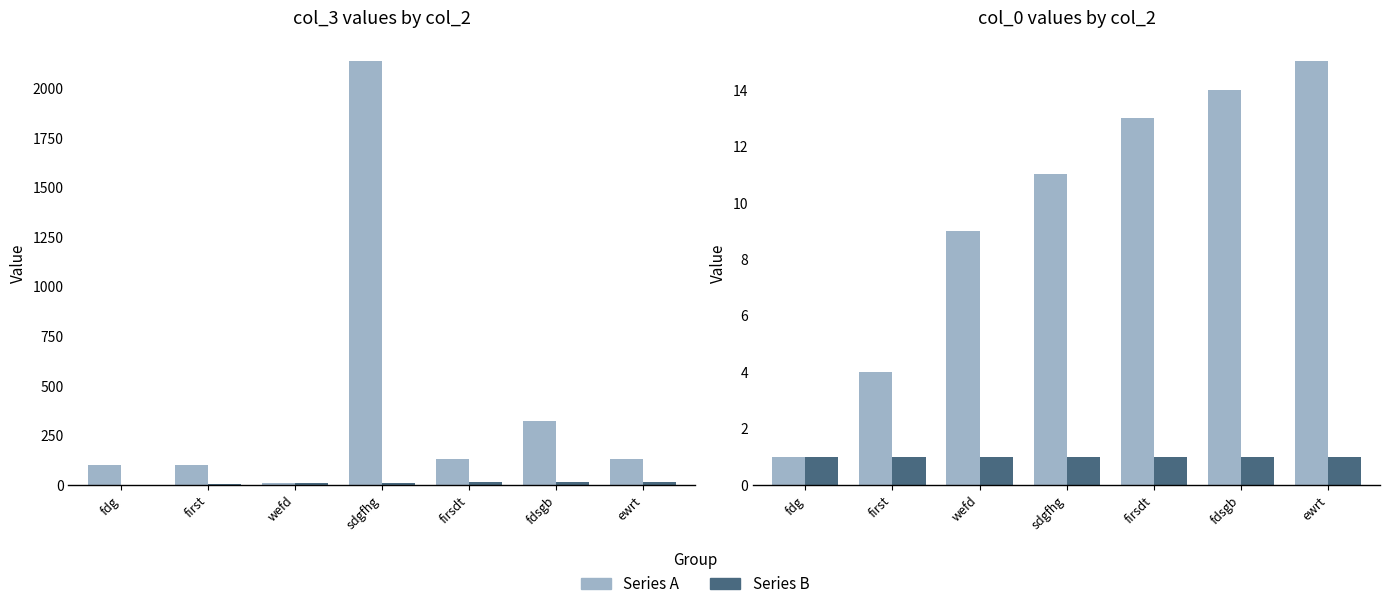

What is the minimum value shown in the chart?

1